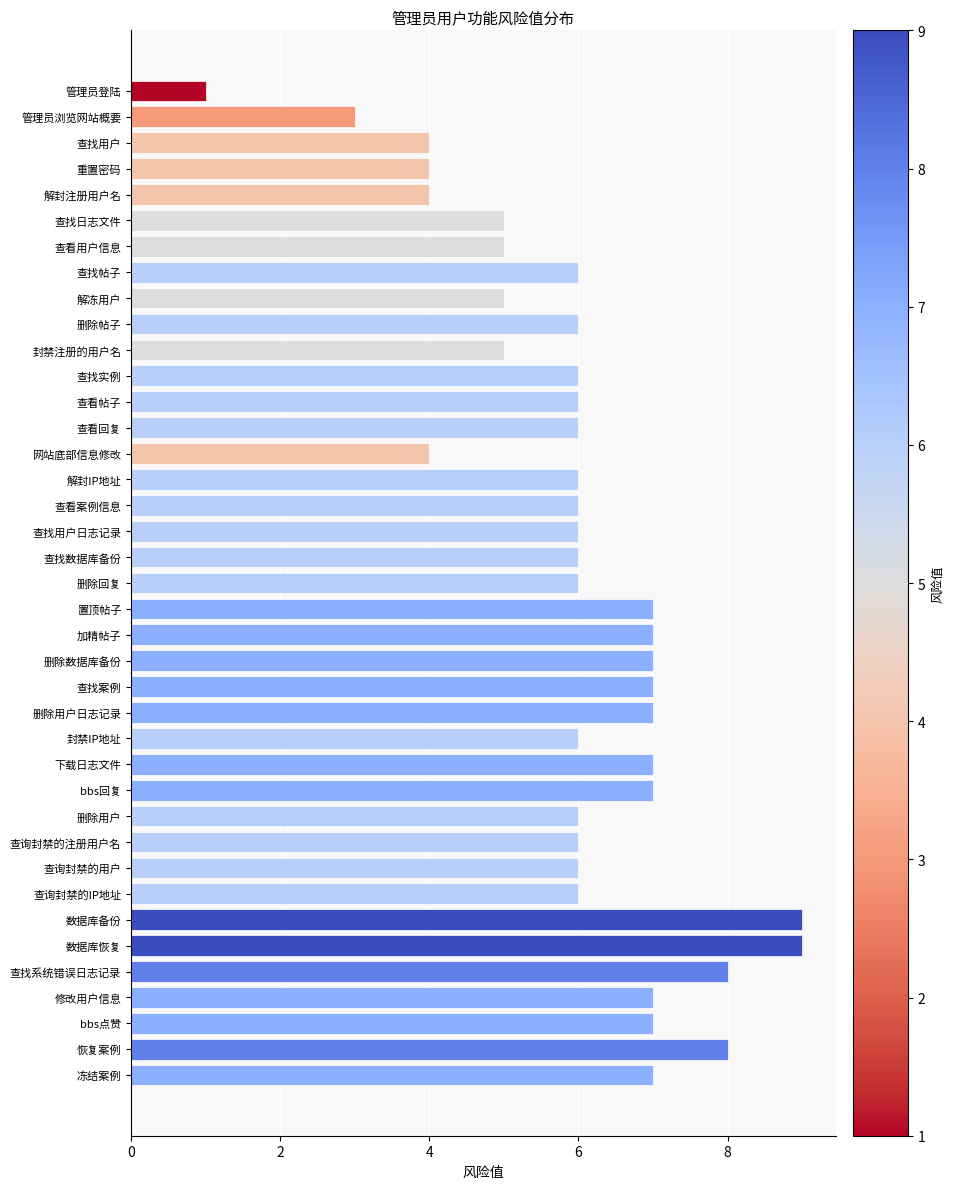

What is the minimum value shown in the chart?

1